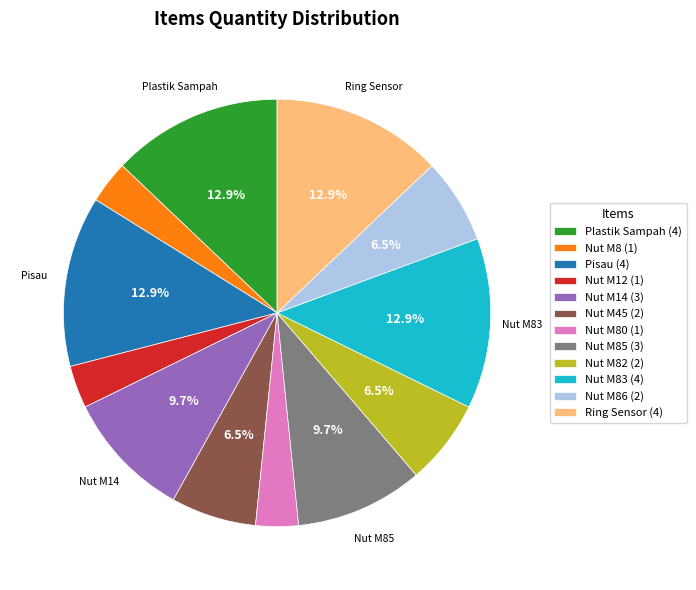

Approximately how many times larger is the value at Nut M8 (1) compared to Nut M12 (1)?

1.0